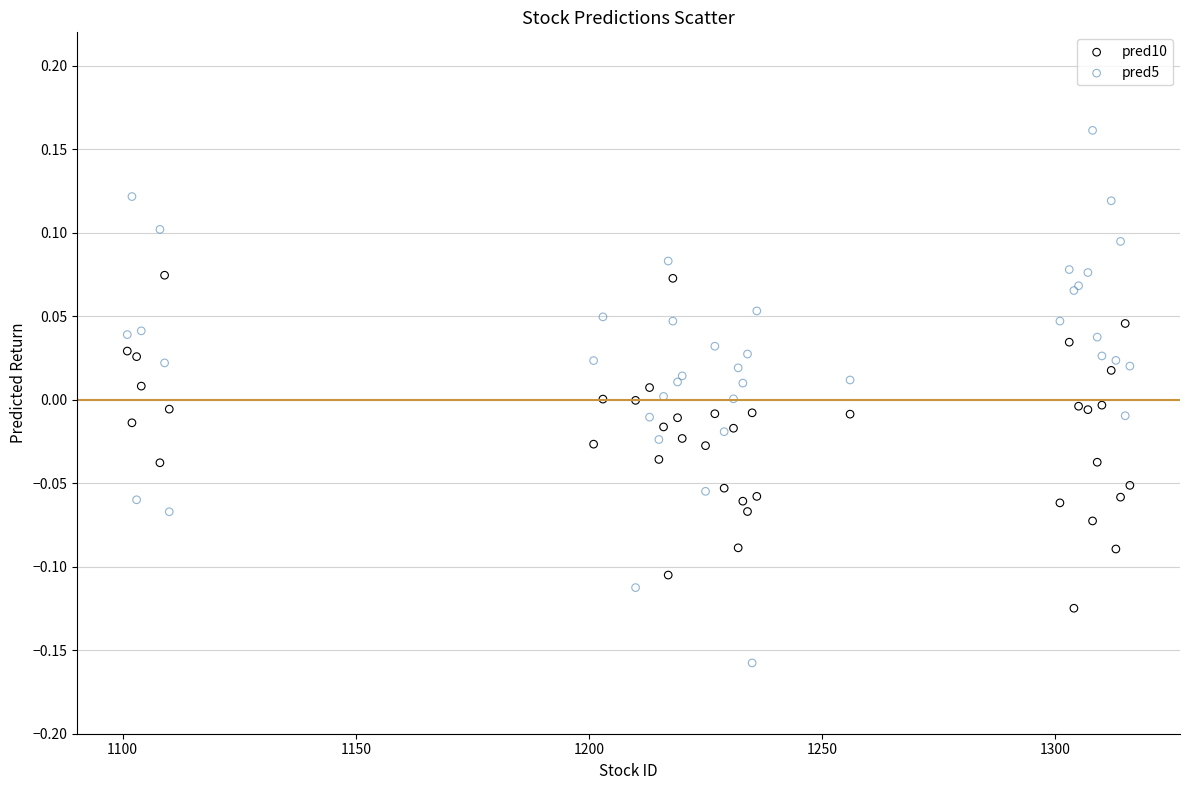

Which series has the largest Y range (max minus min)?

pred5